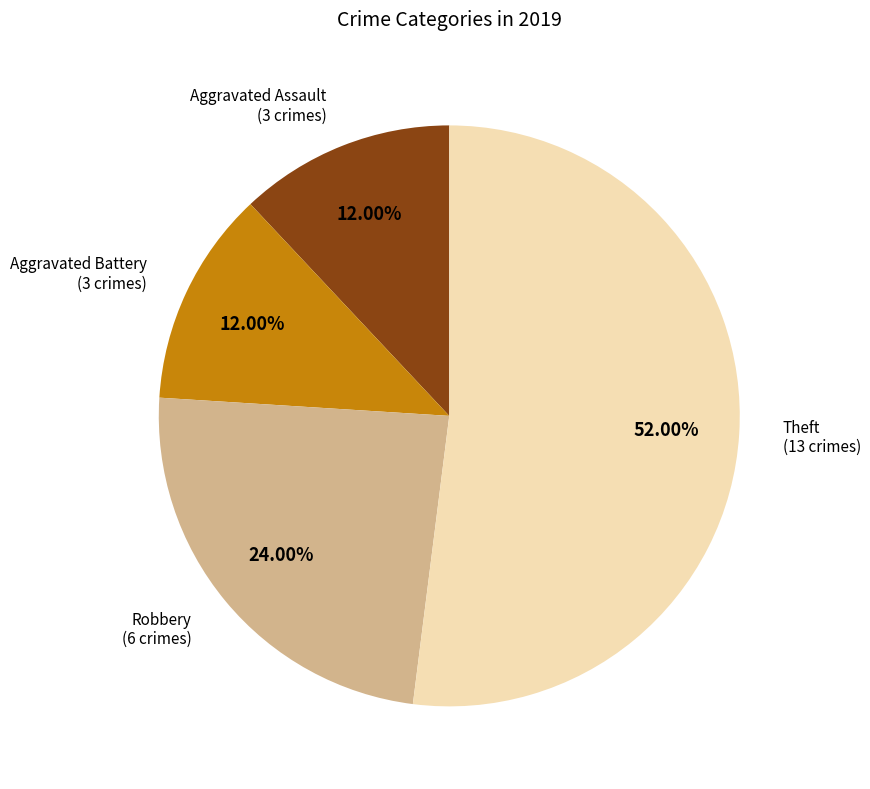

How many slices are in this pie chart?

4